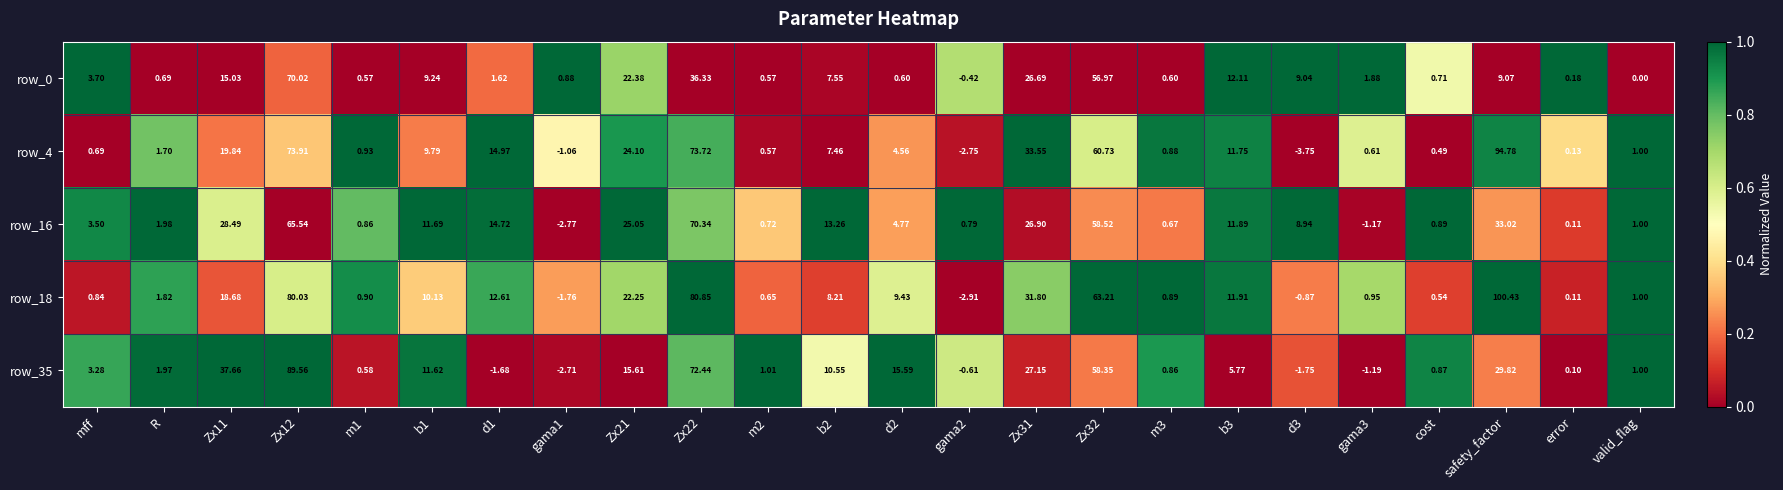

Which label corresponds to the largest value in the chart?

safety_factor